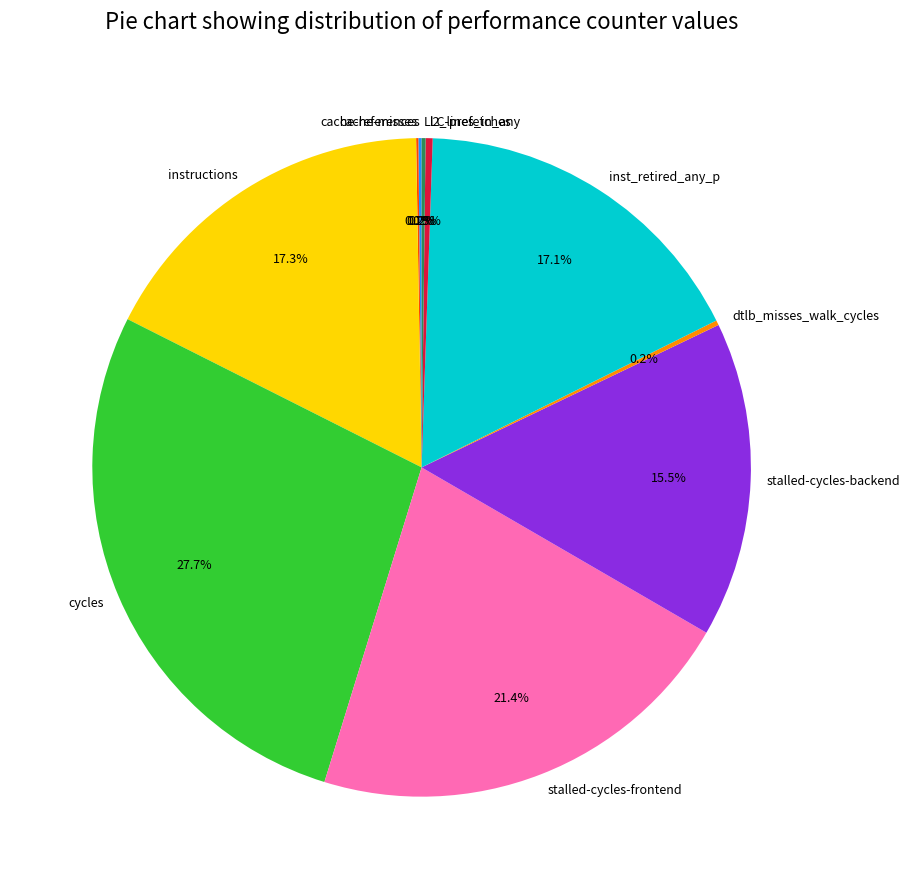

Is there any slice that represents more than half of the pie?

No